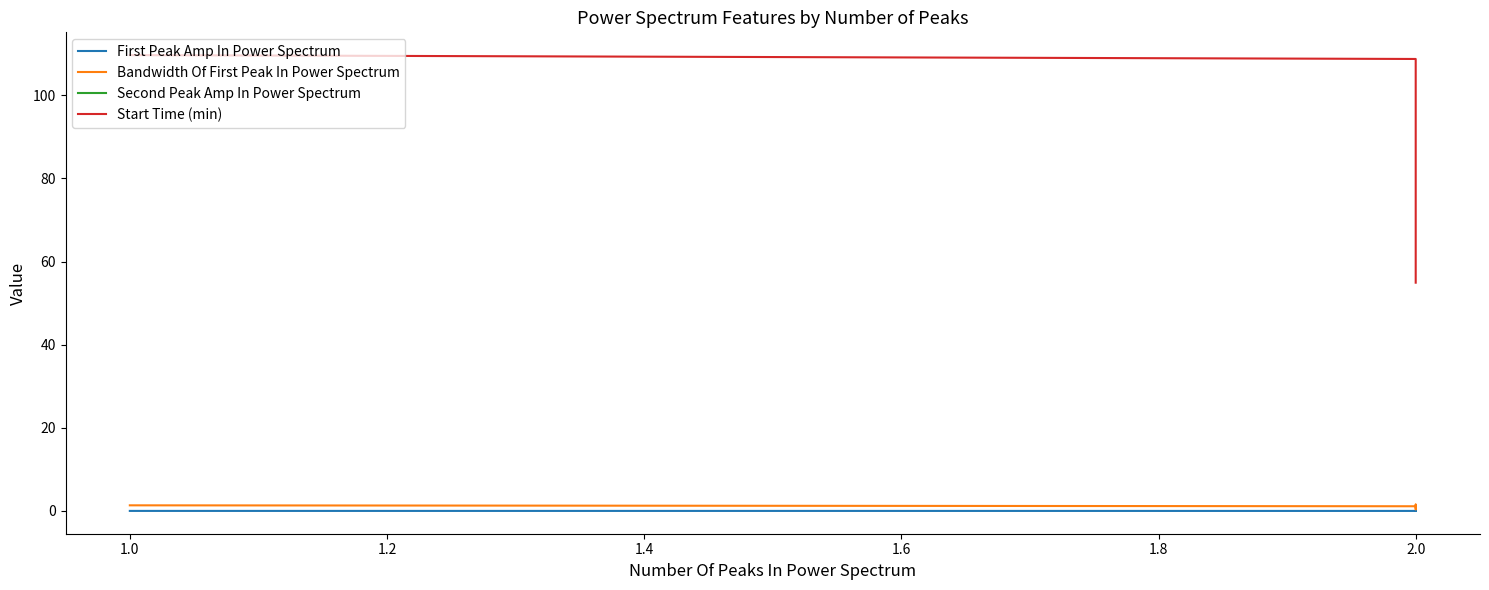

Which series has the largest total across all categories?

Start Time (min)